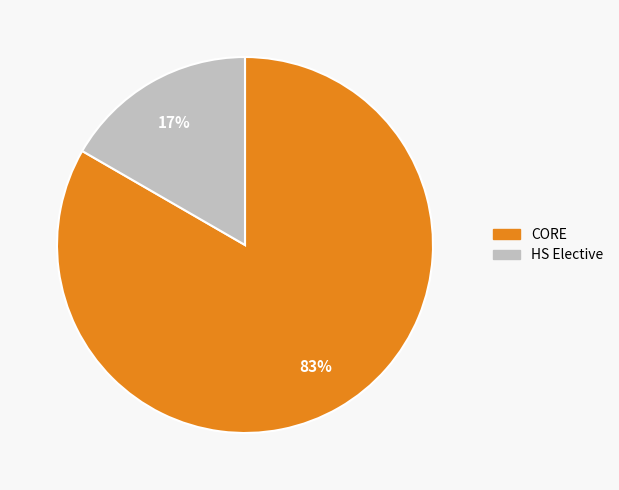

Which slice represents more than half of the pie?

CORE